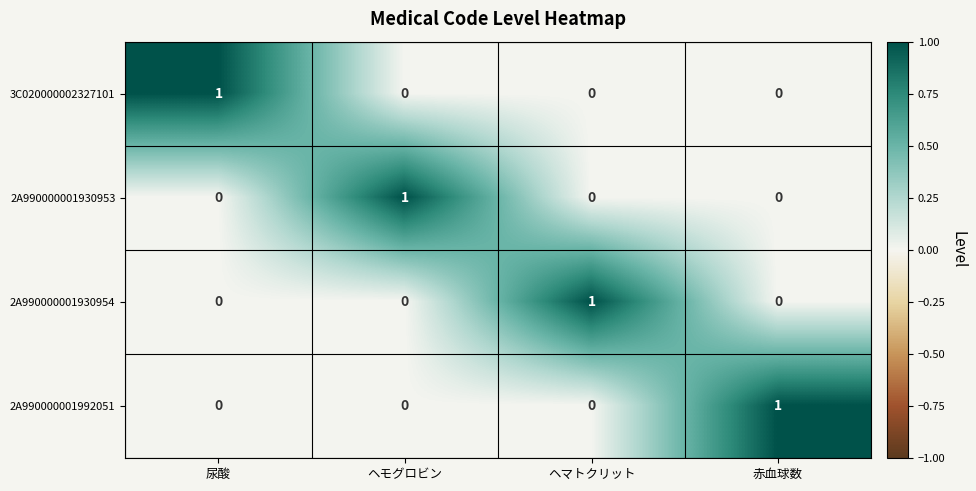

At how many categories does at least one series exceed 0?

4